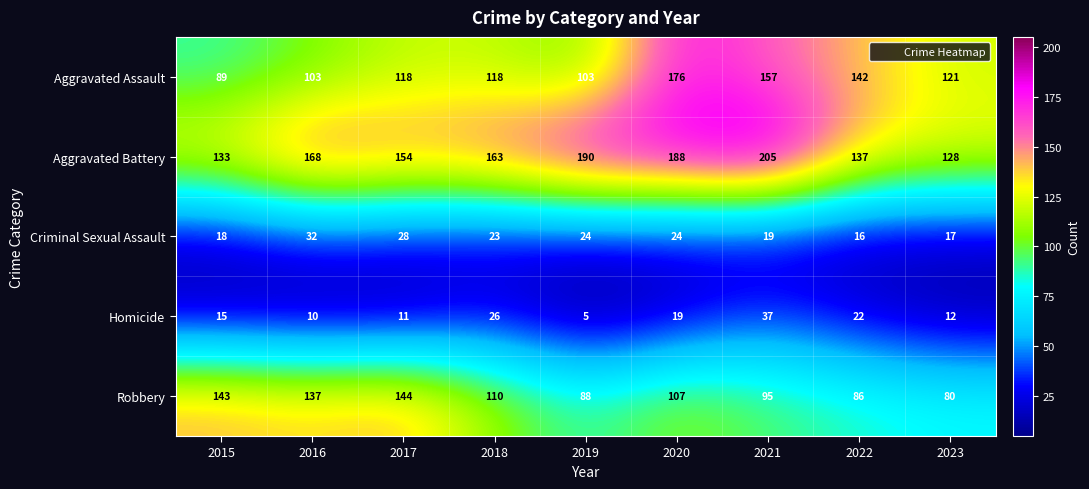

How many Aggravated Assault values are between 103 and 142?

6